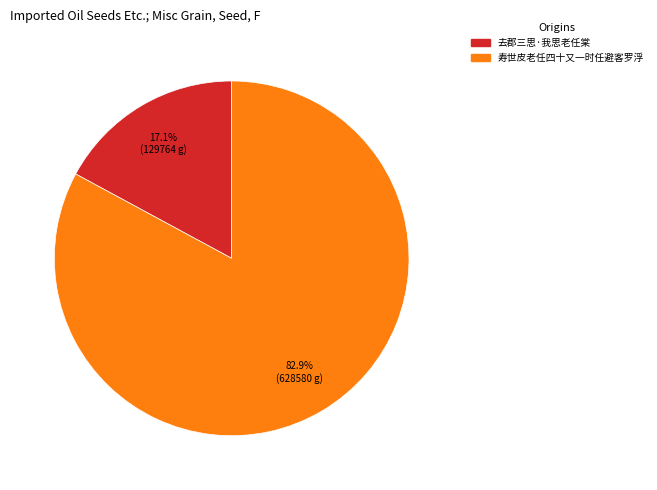

Is 去郡三思·我思老任棠 the majority of the pie?

No